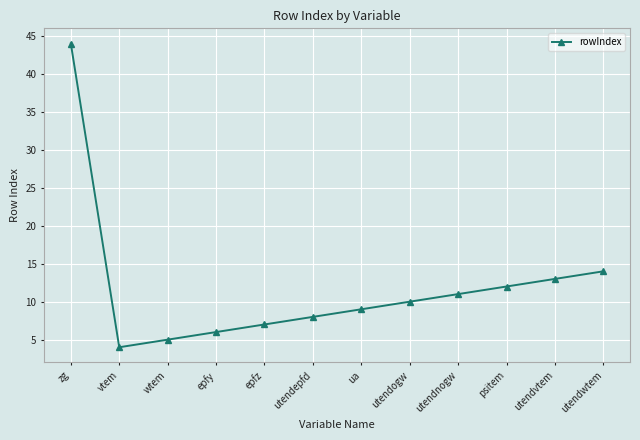

The value at ua is 5. True or false?

False